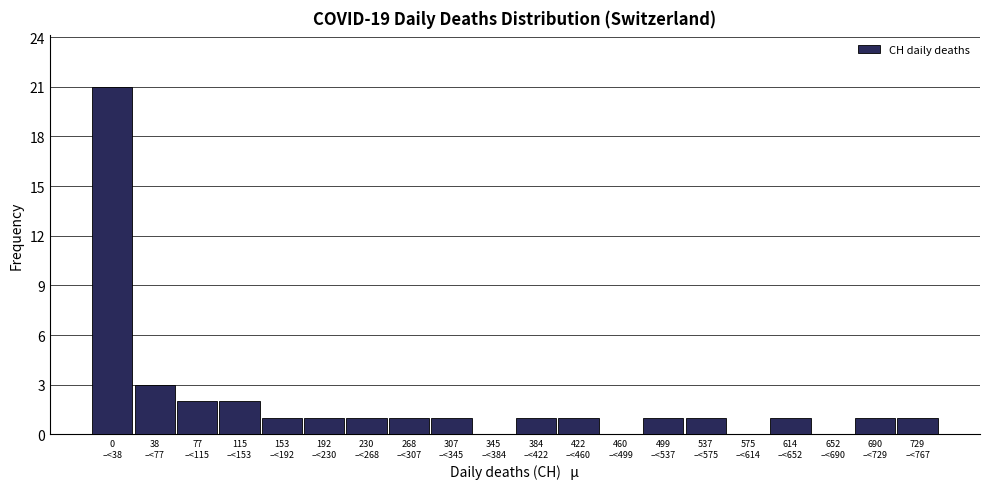

What is the sum of all values?

40